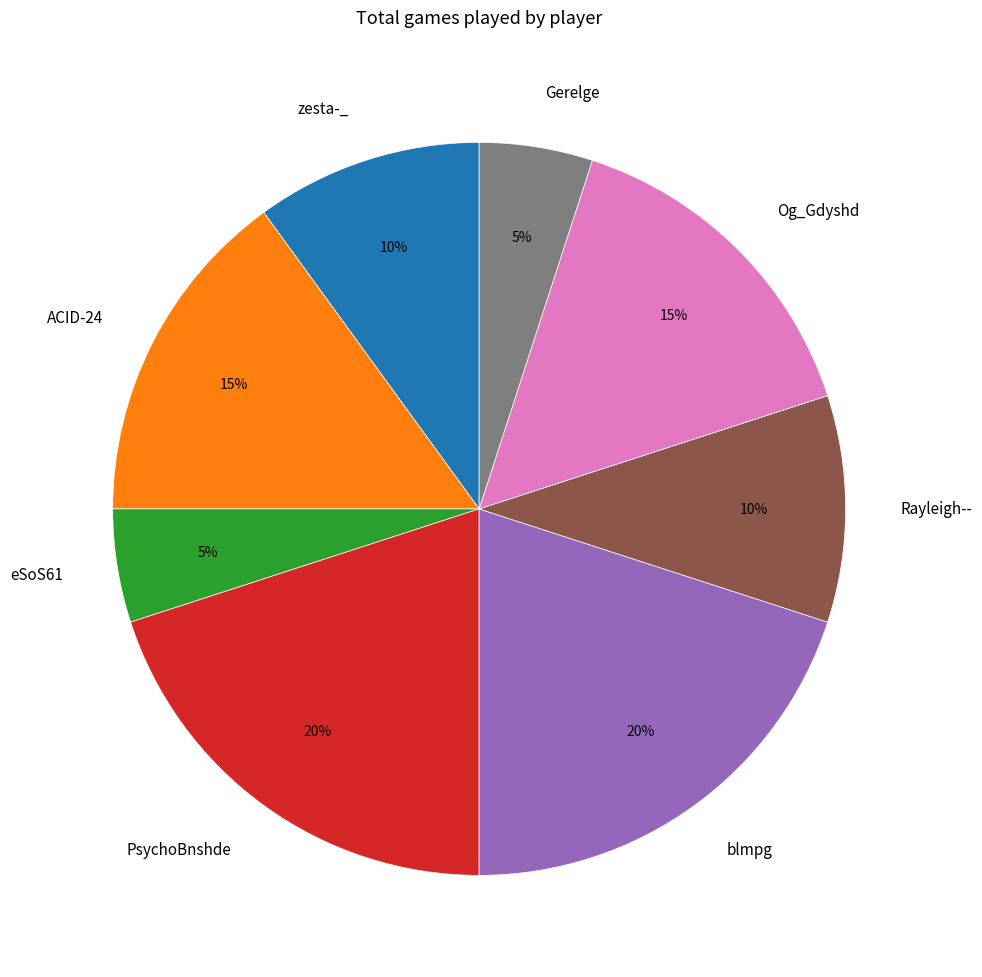

Combined, do Gerelge and zesta-_ account for over 50%?

No